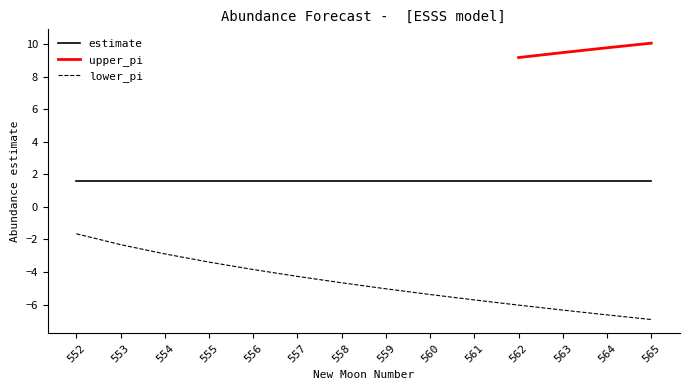

What is the value of the lower_pi point at the 1st from the left?

-1.7